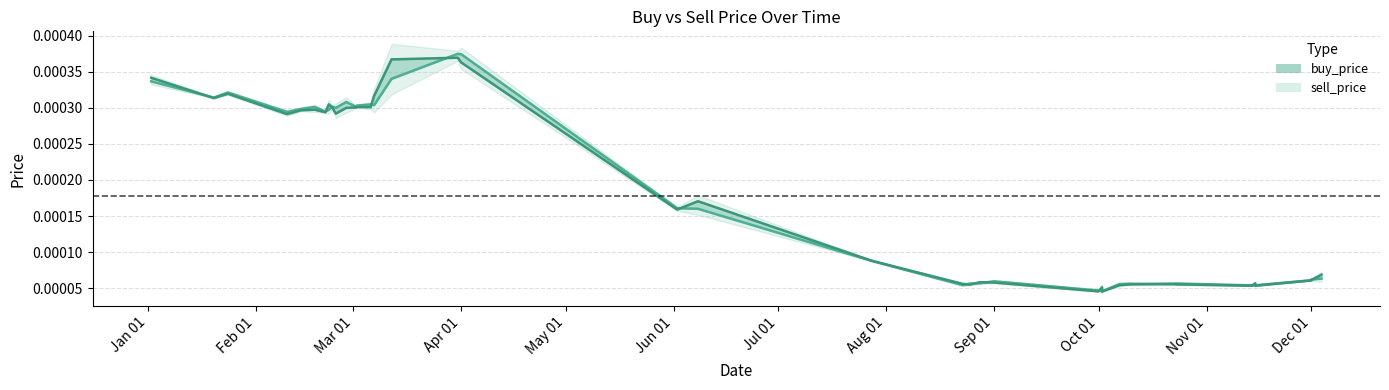

At which category does buy_price reach its first local peak?

2019-03-12